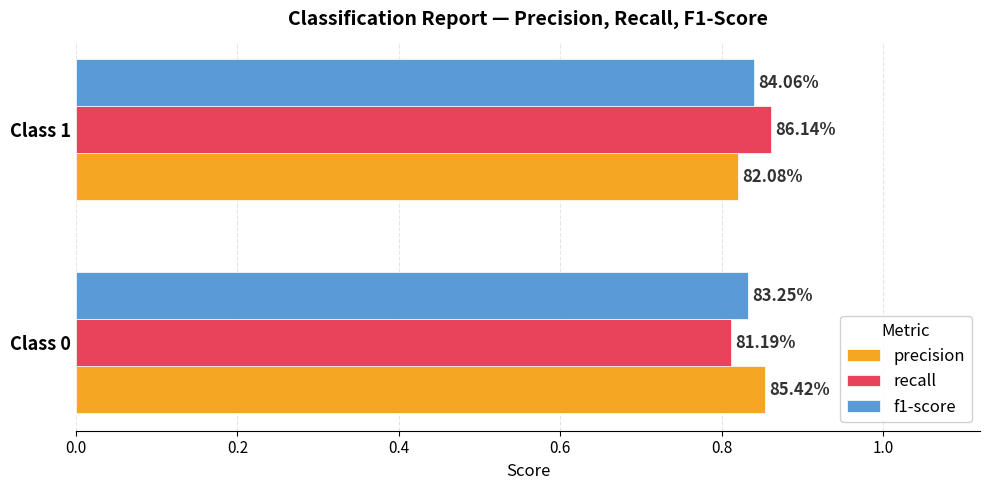

What are all the series names shown in the legend?

precision, recall, f1-score